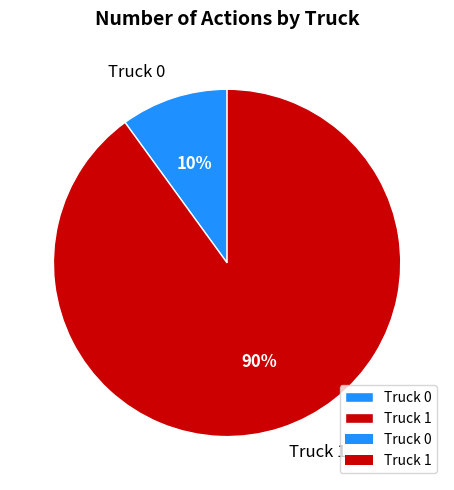

Rank the categories by value from lowest to highest.

Truck 0, Truck 1